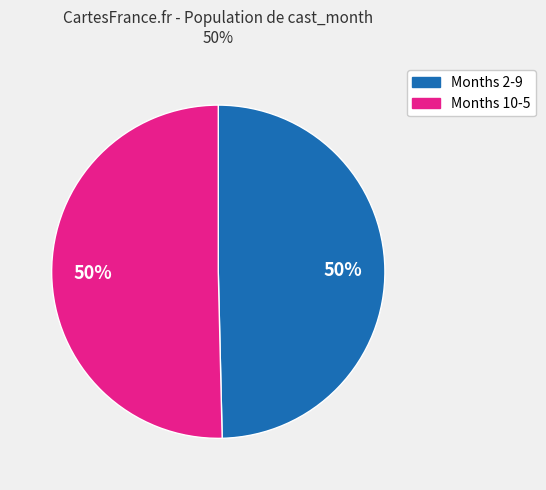

To the nearest percent, what is the average slice percentage?

50%